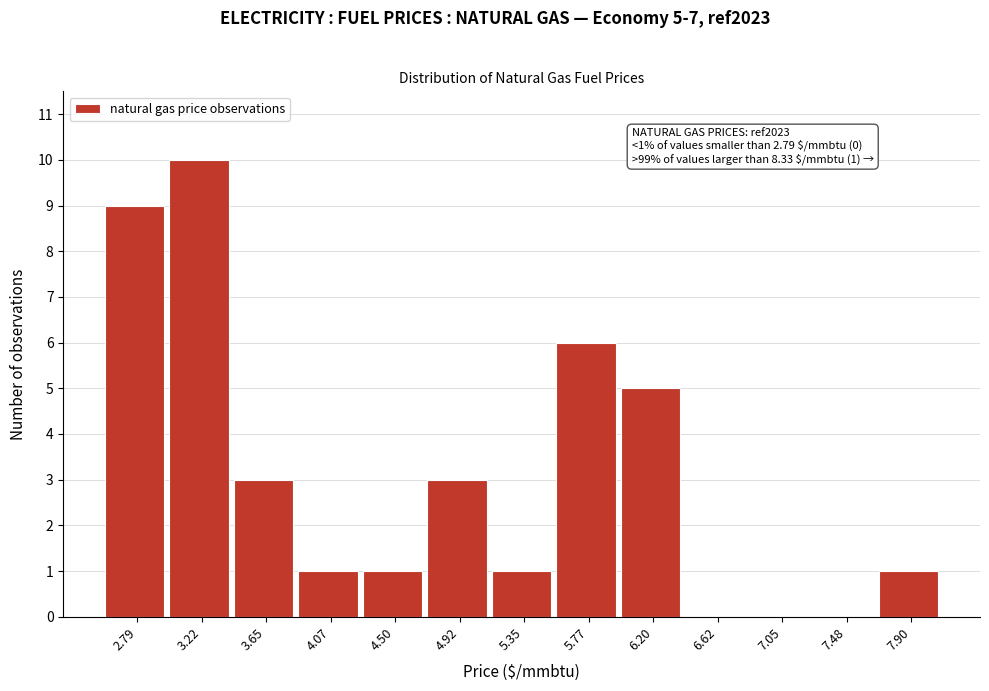

Reading right to left, transcribe all the data shown in this chart.

7.90=1	7.48=0	7.05=0	6.62=0	6.20=5	5.77=6	5.35=1	4.92=3	4.50=1	4.07=1	3.65=3	3.22=10	2.79=9